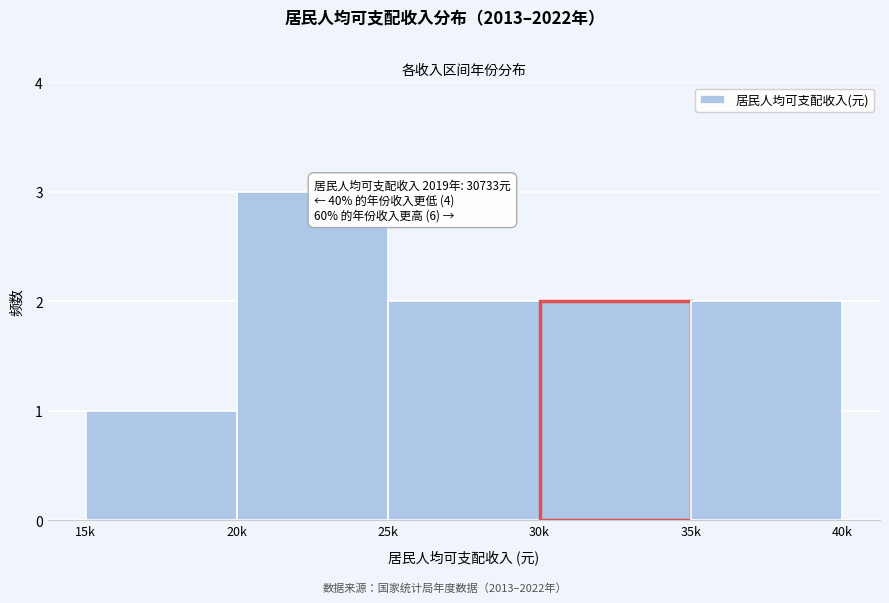

Reading left to right, what are all the values shown in this chart?

1	3	2	2	2